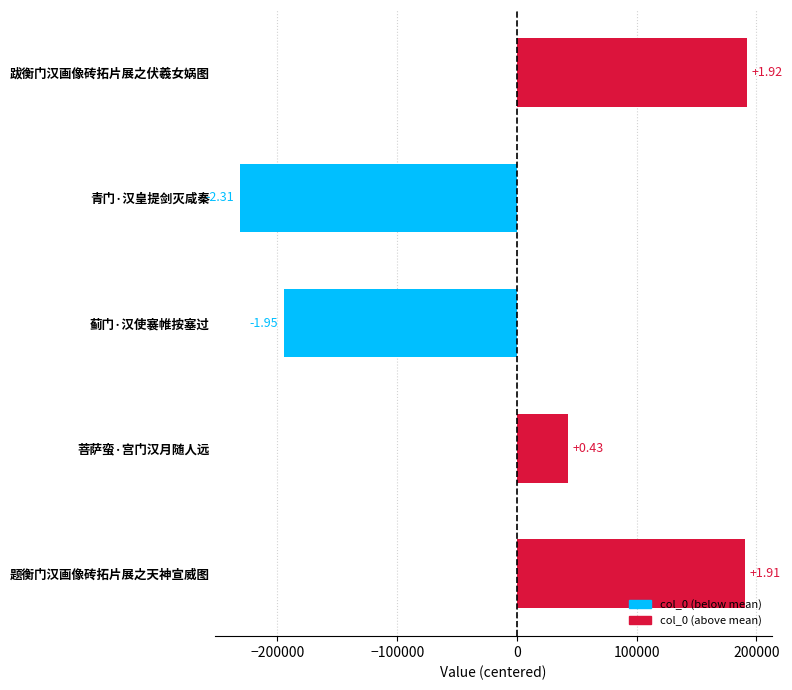

How many bars are there in total?

5